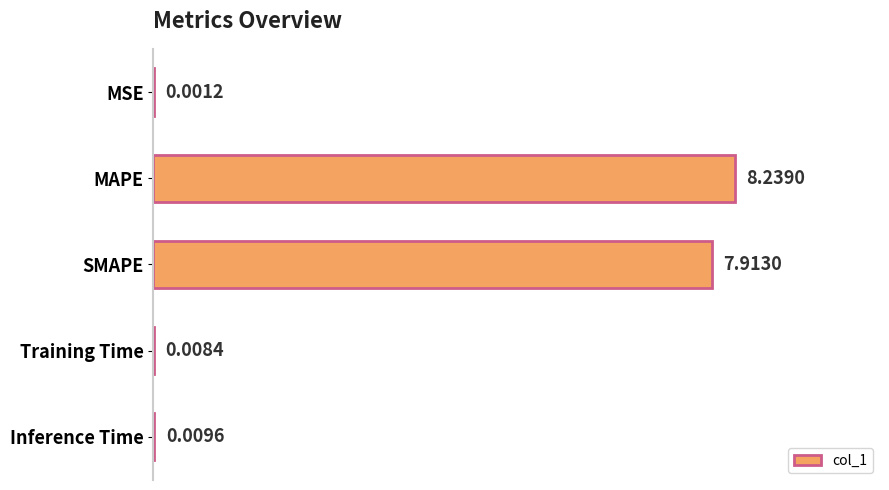

How many categories are shown in the chart?

5